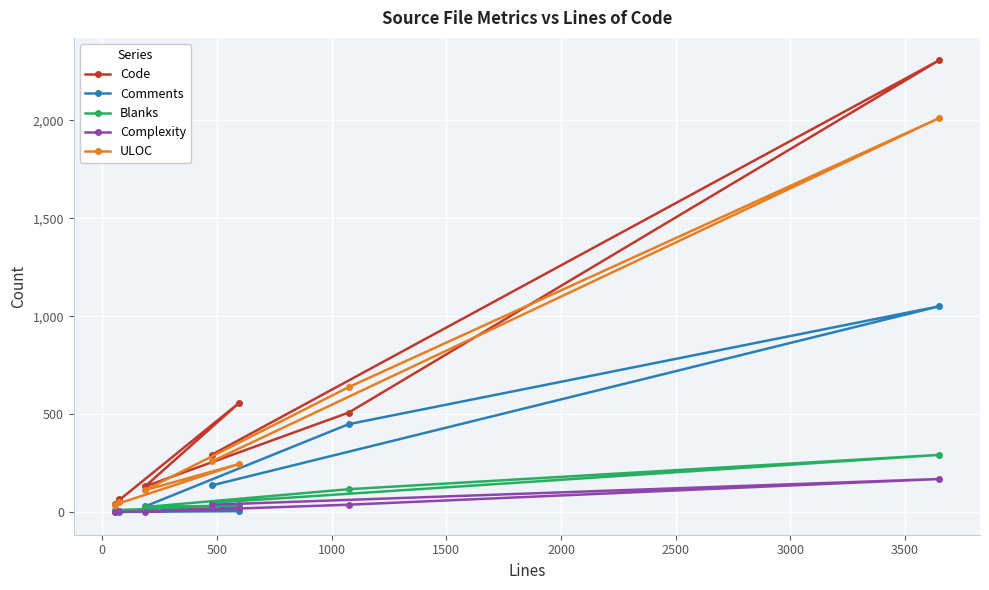

How many lines are shown in the chart?

5